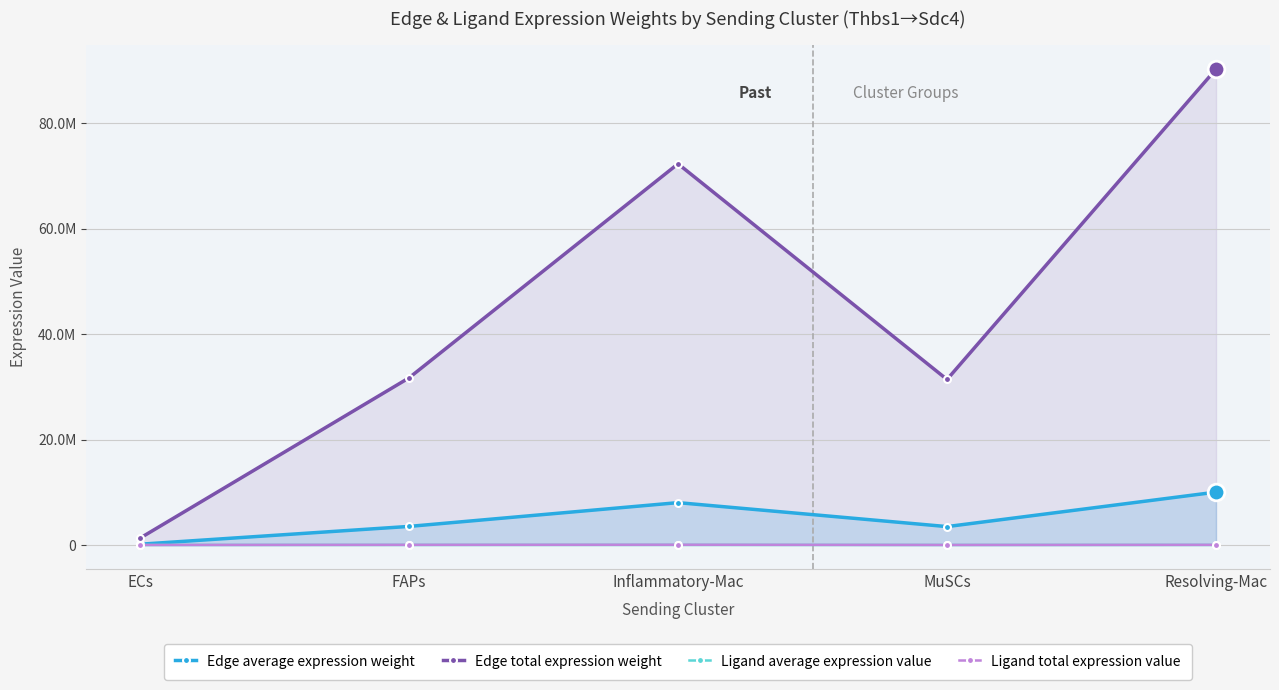

At how many categories does at least one series exceed 11369750?

4